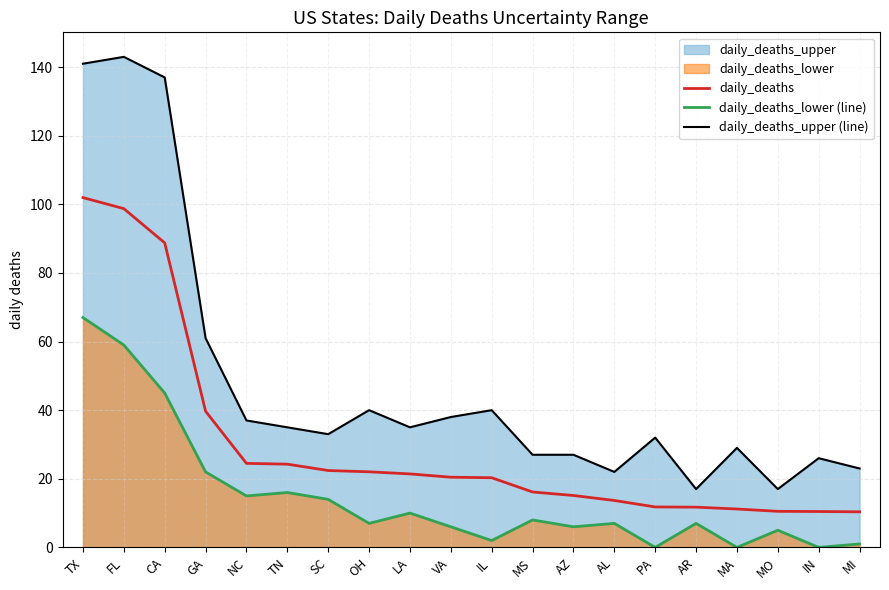

What is the label of the 2nd point from the left?

FL